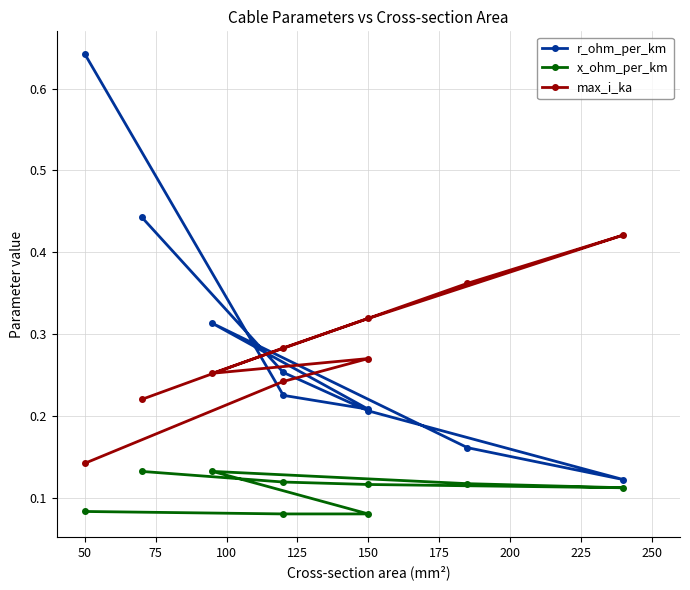

What is the sum of the r_ohm_per_km values at 225 and 50?

0.7